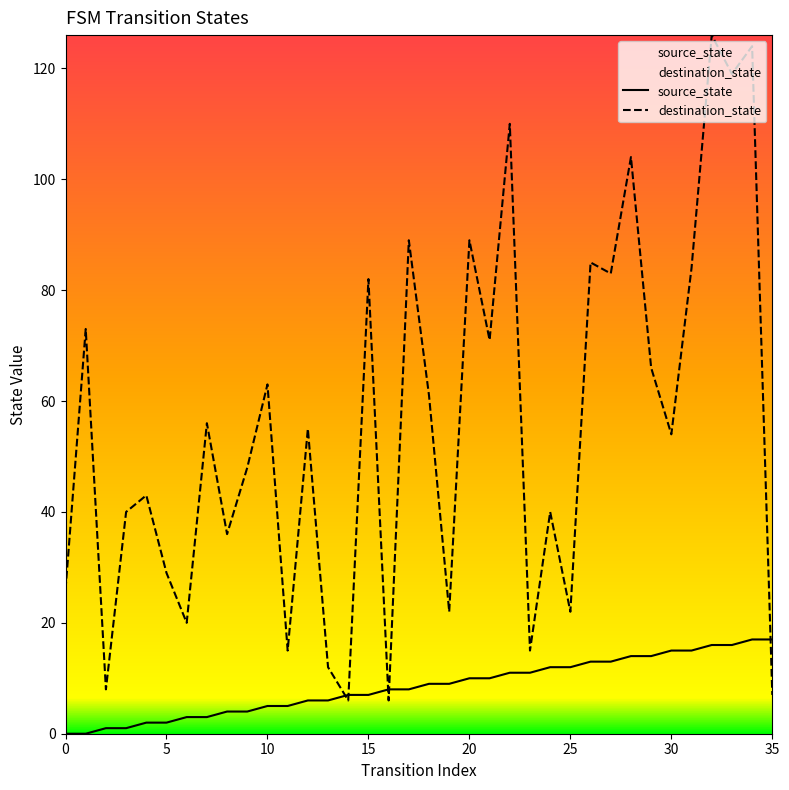

Is it true that source_state equals 21 at 27?

False